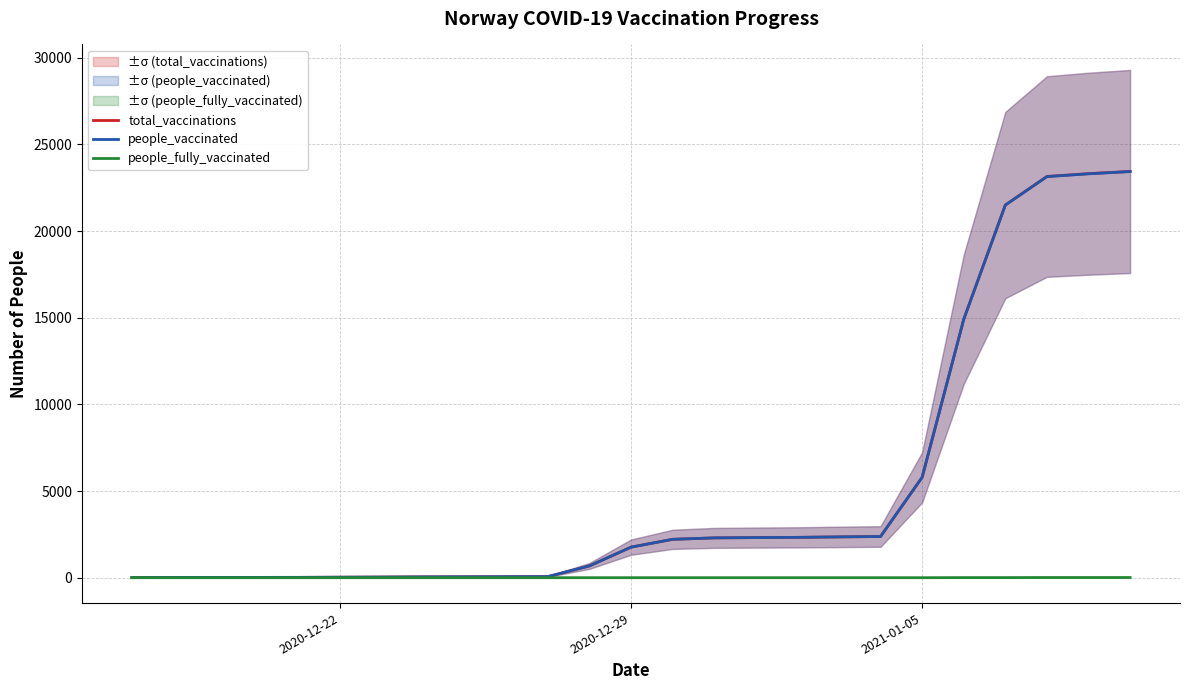

Count the number of categories in the chart.

21